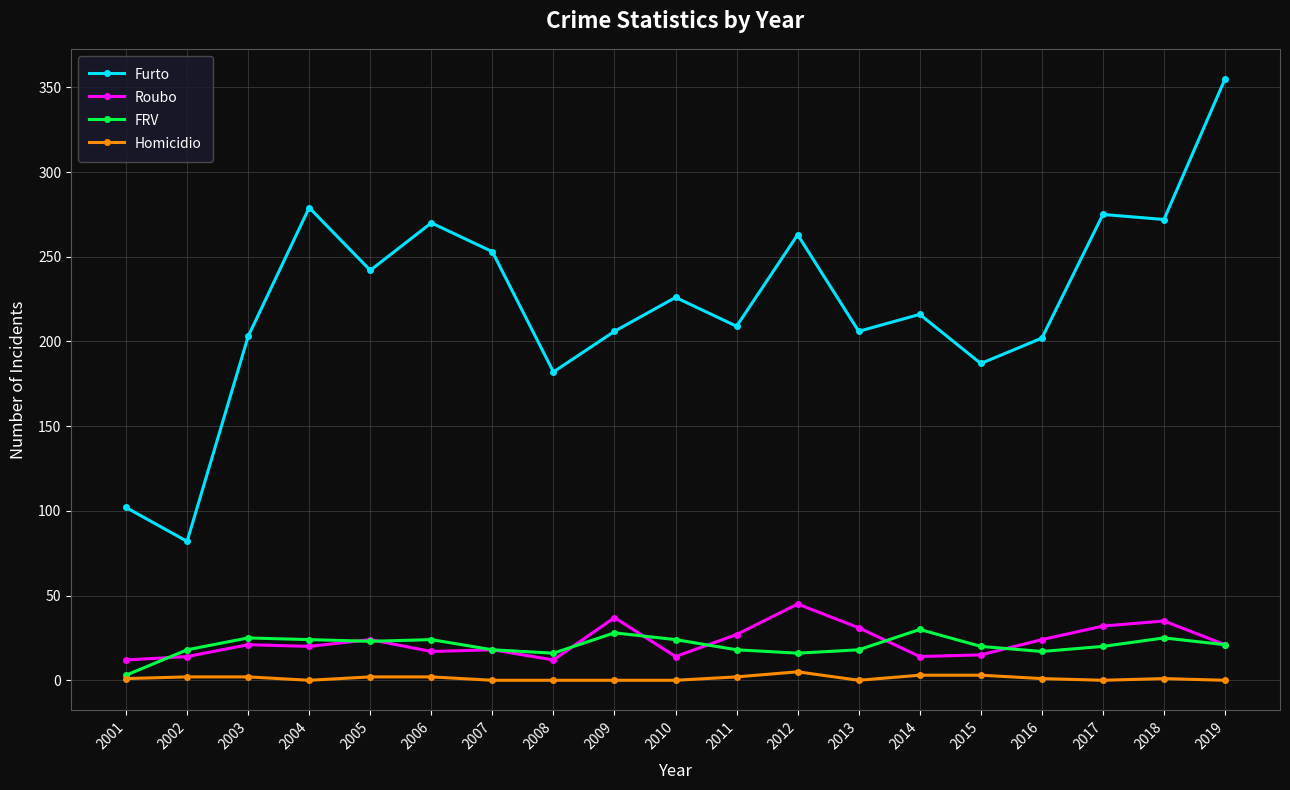

True or false: Homicidio and Furto cross at least once.

False